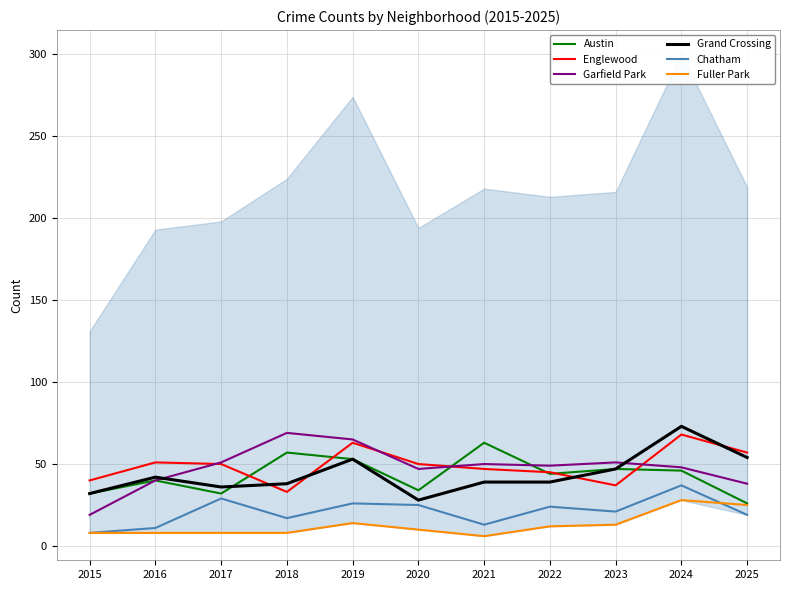

True or false: Austin and Englewood intersect in this chart.

True